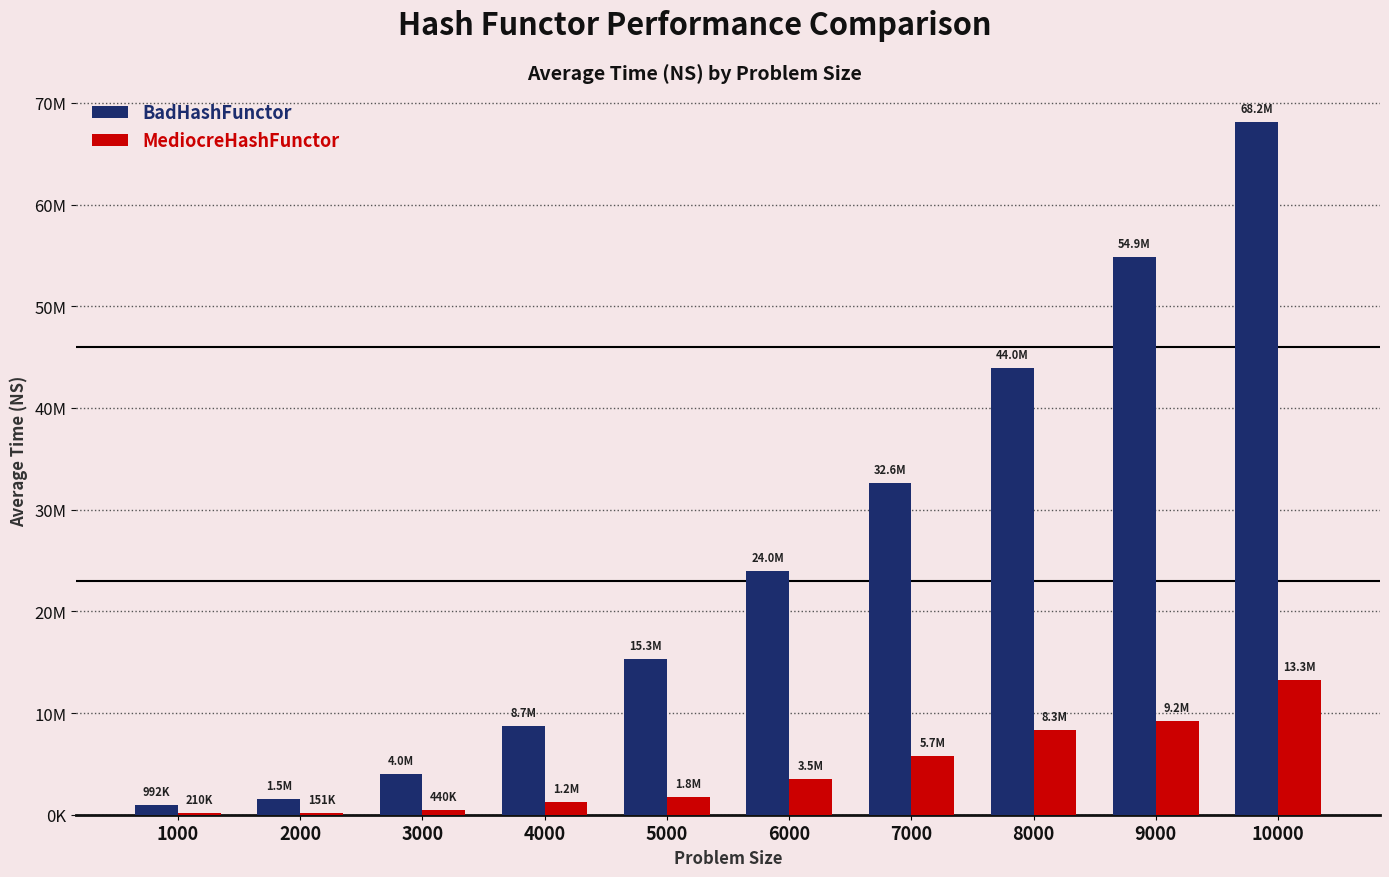

Are the bars grouped side by side (vs. stacked)?

Yes